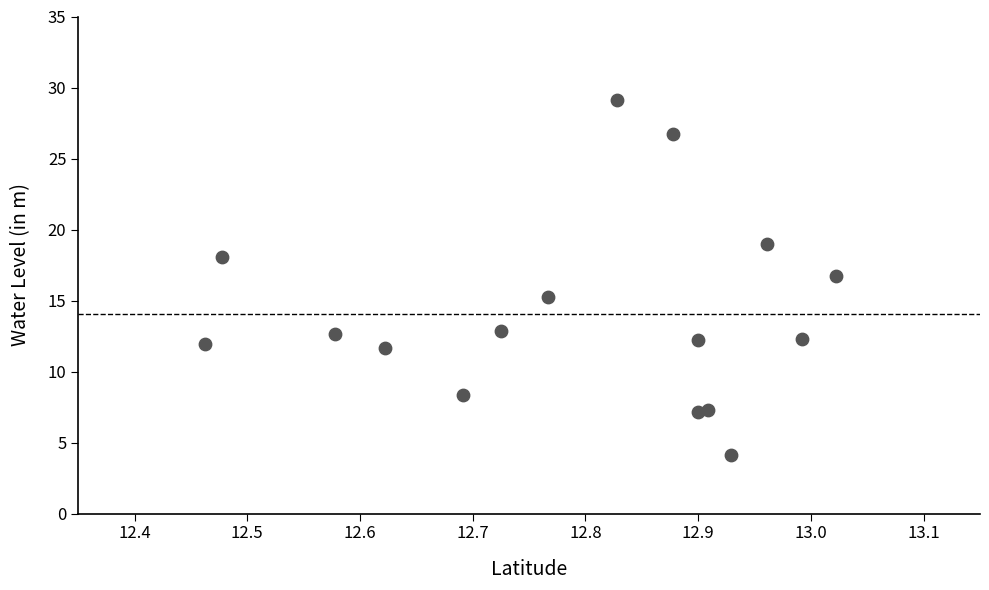

What is the range of X values (max minus min)?

0.6